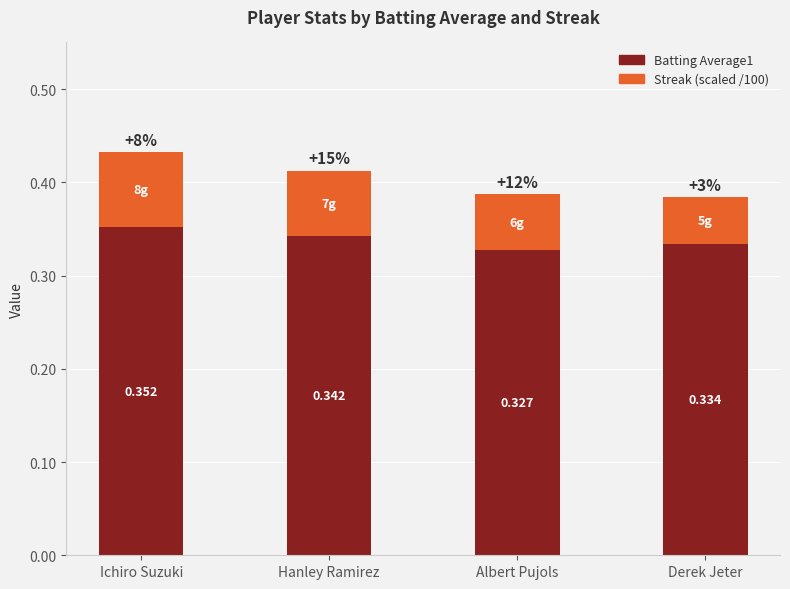

Which category has the highest value in the Batting Average1 series?

Ichiro Suzuki